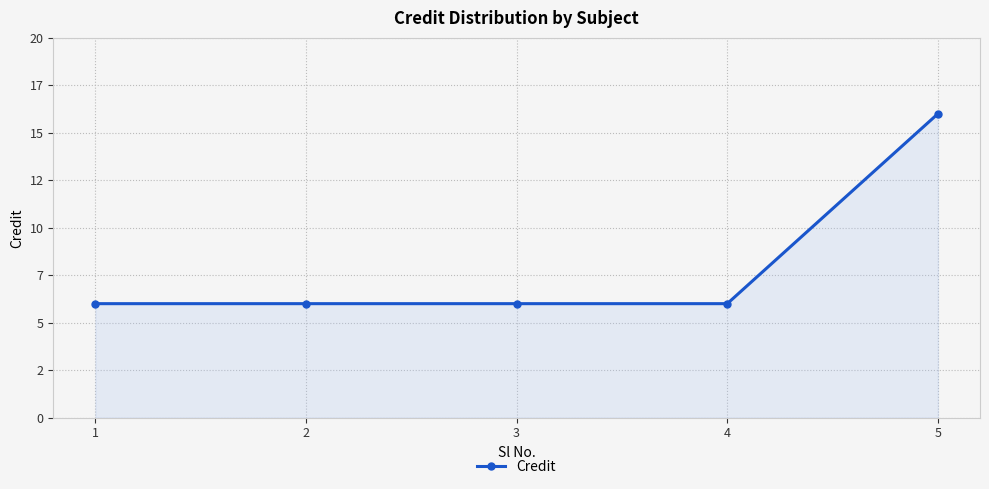

Count the values in the range 6 to 7.

4